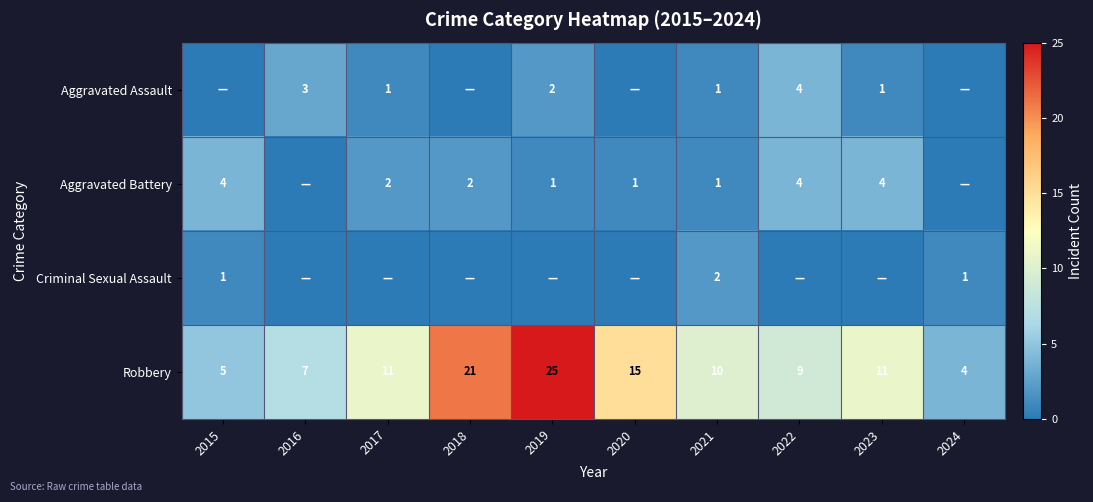

At how many categories does at least one series exceed 5?

8